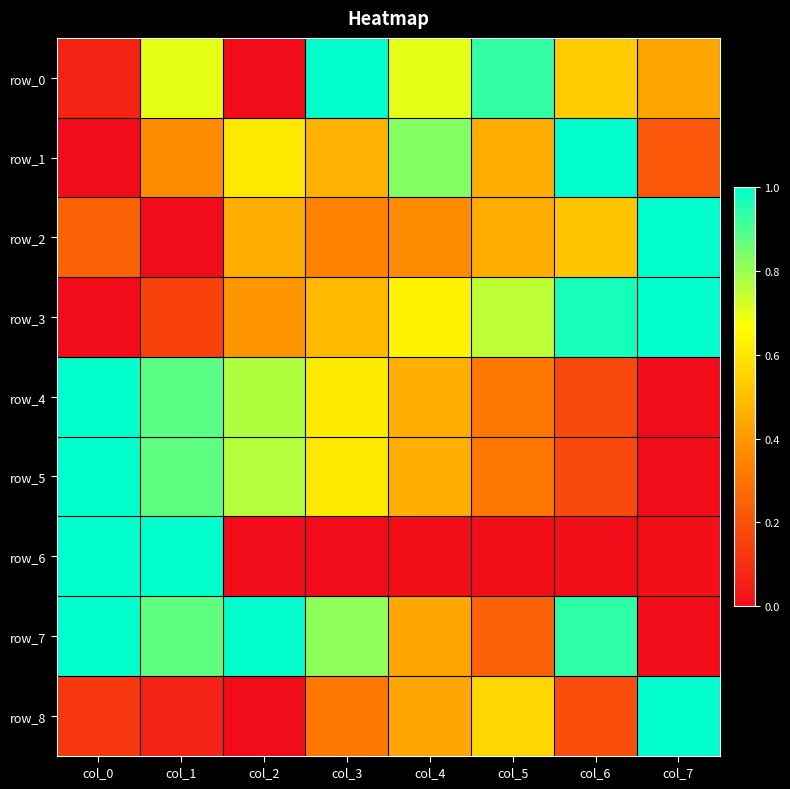

Reading right to left, what are all the values shown in this chart?

row_0: 0.4	0.5	0.9	0.7	1.0	0.0	0.7	0.1
row_1: 0.2	1.0	0.5	0.8	0.5	0.6	0.4	0.0
row_2: 1.0	0.5	0.4	0.4	0.3	0.5	0.0	0.3
row_3: 1.0	1.0	0.8	0.6	0.5	0.4	0.2	0.0
row_4: 0.0	0.2	0.3	0.5	0.6	0.8	0.9	1.0
row_5: 0.0	0.2	0.3	0.5	0.6	0.8	0.9	1.0
row_6: 0.0	0.0	0.0	0.0	0.0	0.0	1.0	1.0
row_7: 0.0	0.9	0.2	0.4	0.8	1.0	0.9	1.0
row_8: 1.0	0.2	0.6	0.4	0.3	0.0	0.1	0.1